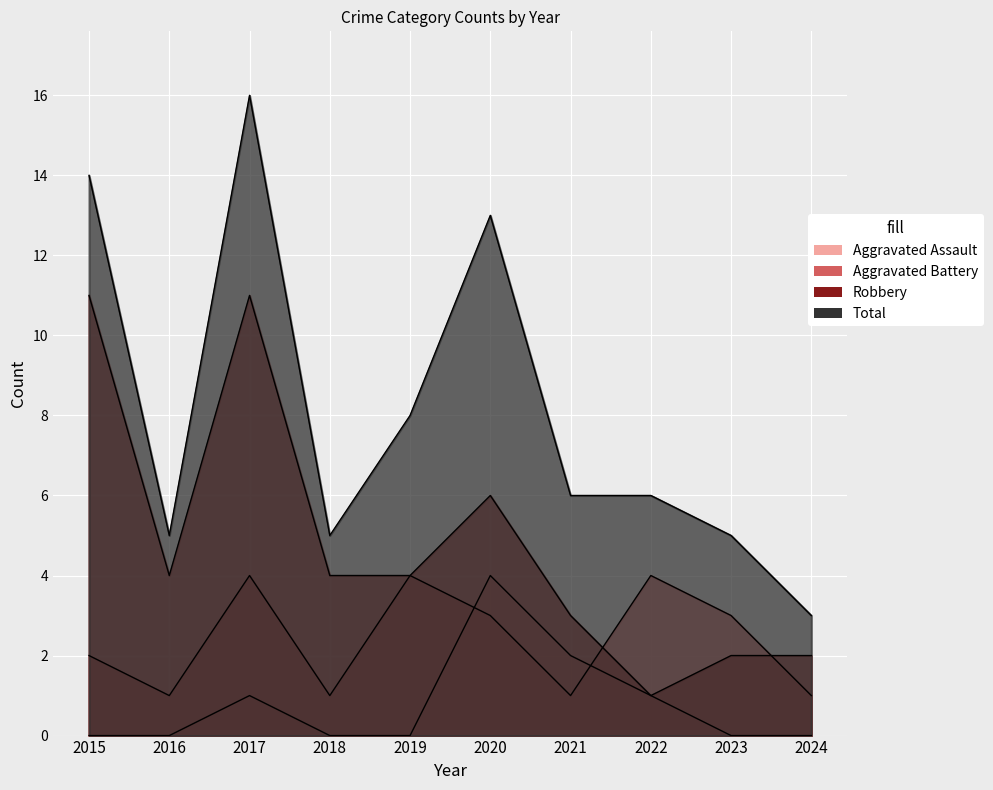

True or false: Total and Aggravated Assault cross at least once.

False